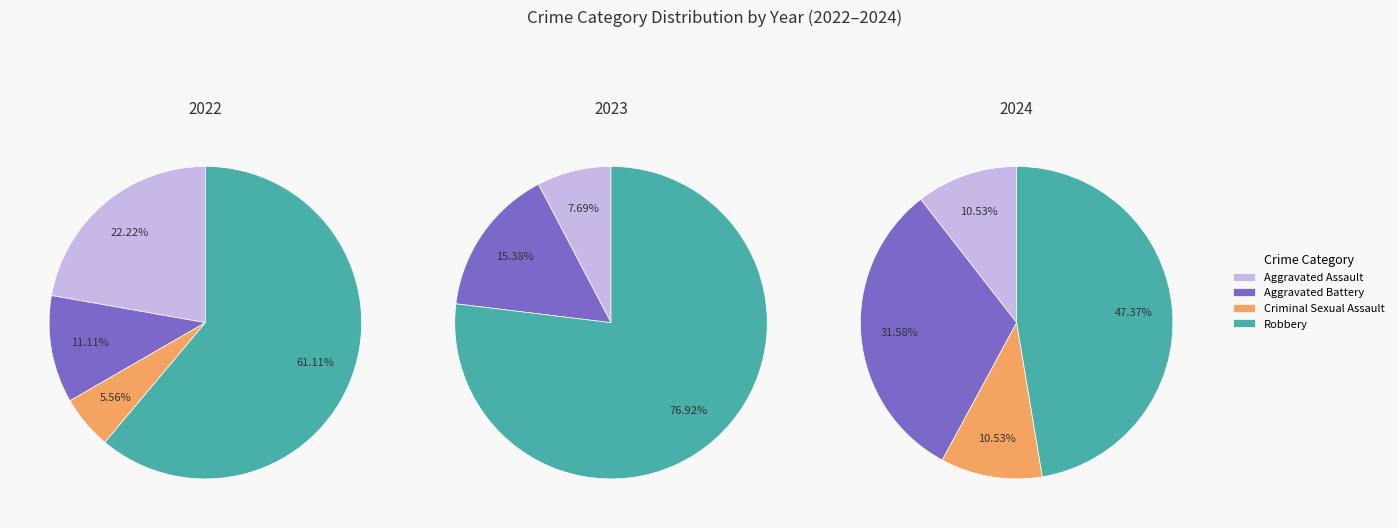

What is the smallest slice in the pie chart?

Criminal Sexual Assault